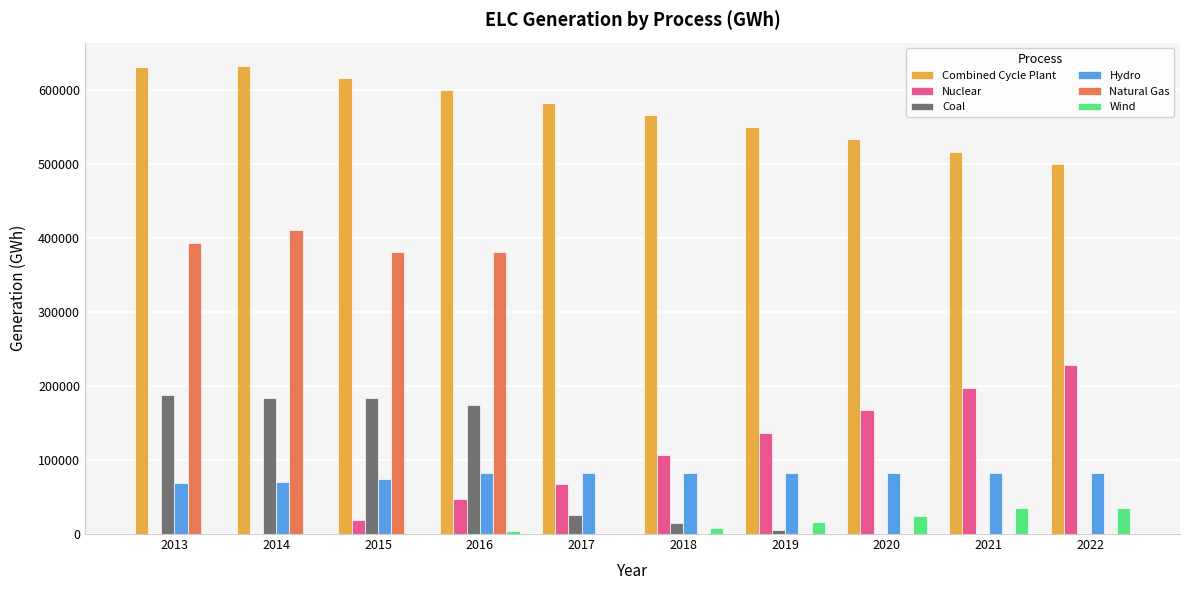

At which label does Wind first exceed 8074?

2018